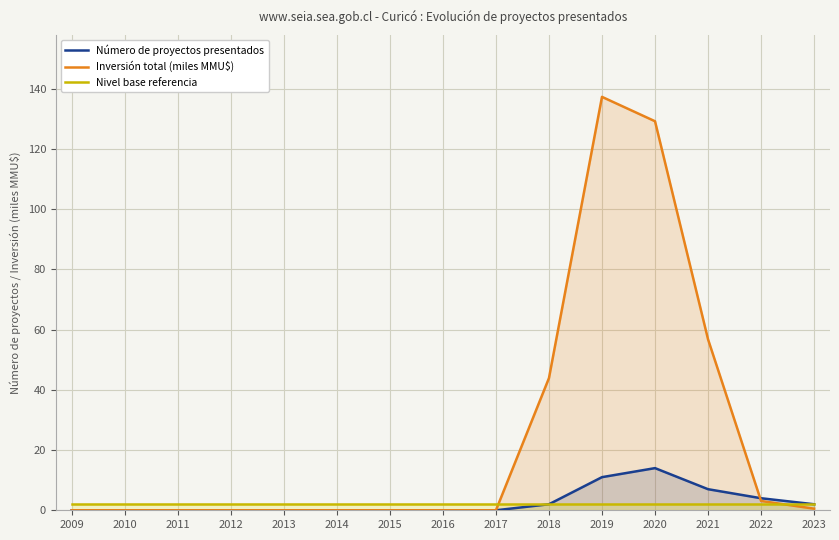

What is the spread (max minus min) of values at 2020?

127.2